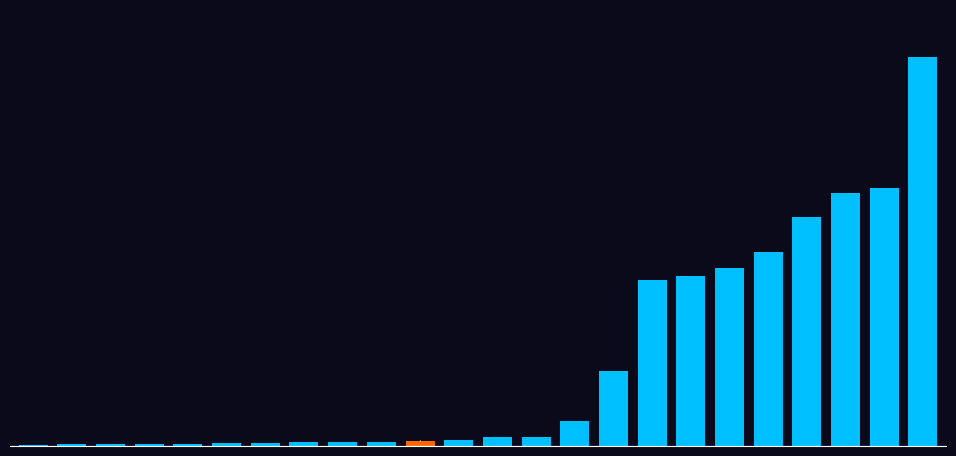

How many data points are above 13214?

12